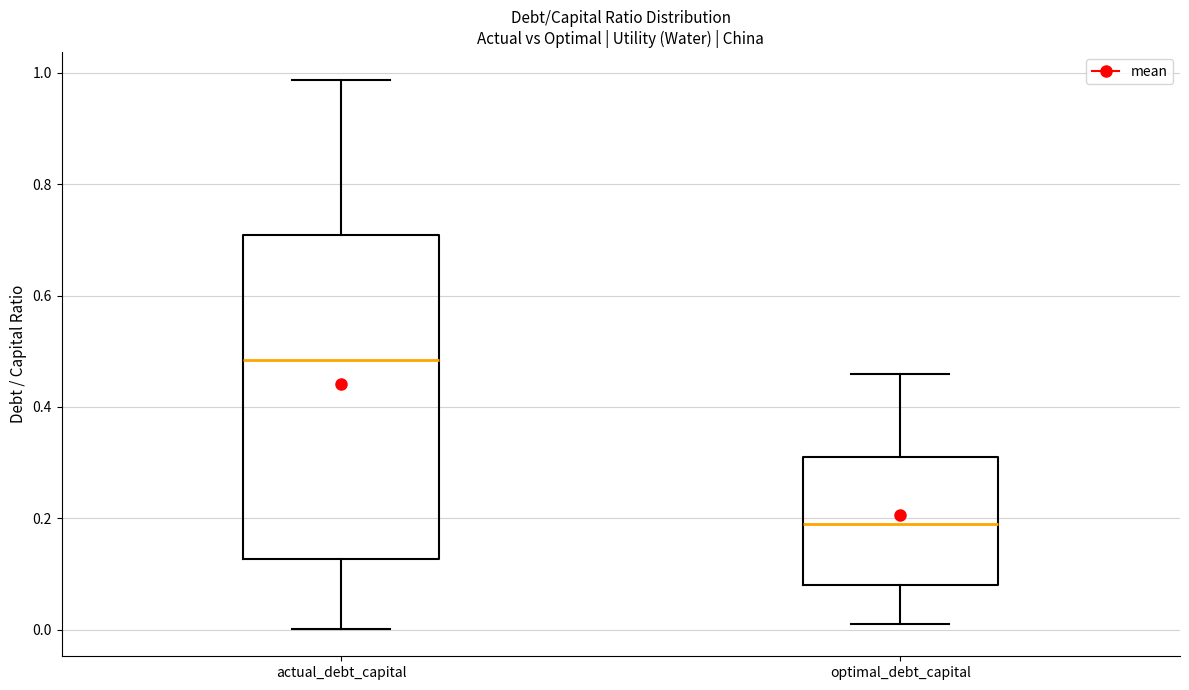

Which box is the tallest, from its lower edge to its upper edge?

actual_debt_capital